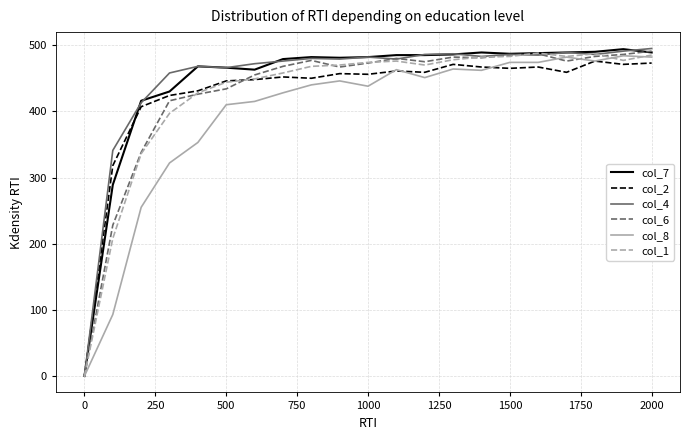

What is the maximum value shown in the chart?

495